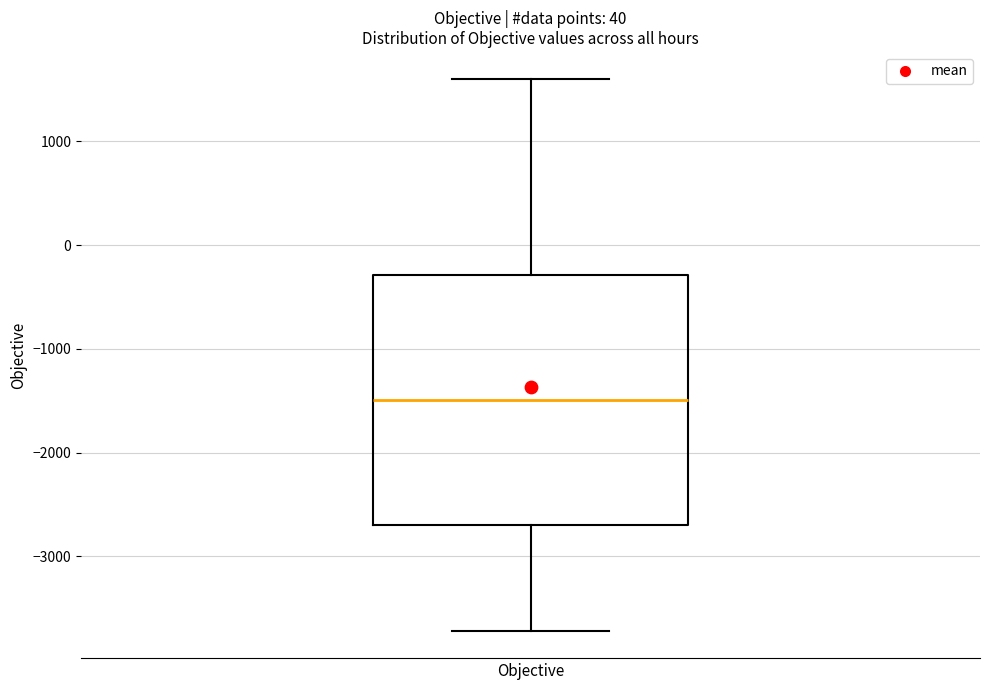

Transcribe this box plot: give where the median line is, the range the box spans, and where the two whiskers end, as read against the y-axis. The values are not printed on the chart, so give them approximately, as read against the axis.

median -1500, box -2700 to -300, whiskers -3700 to 1600